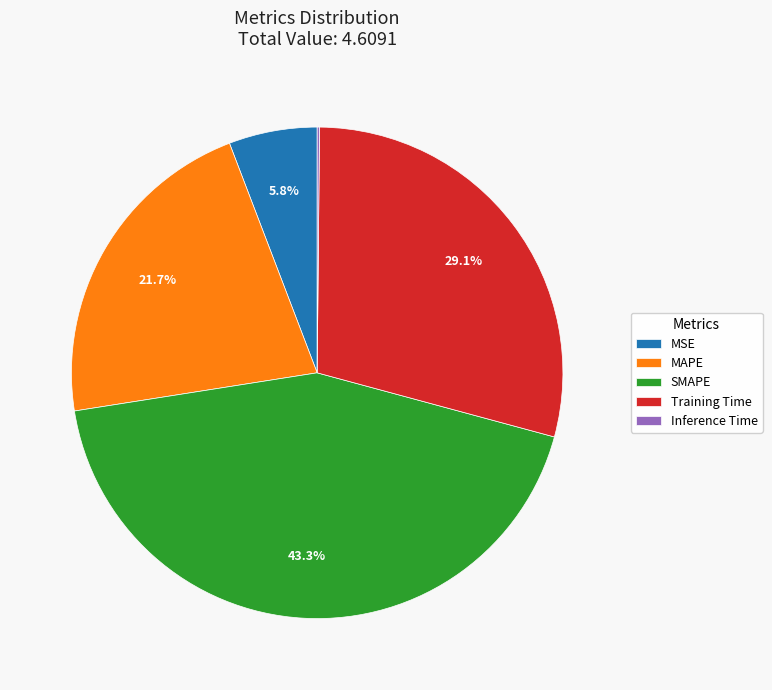

Do SMAPE and Training Time together represent more than half of the pie?

Yes